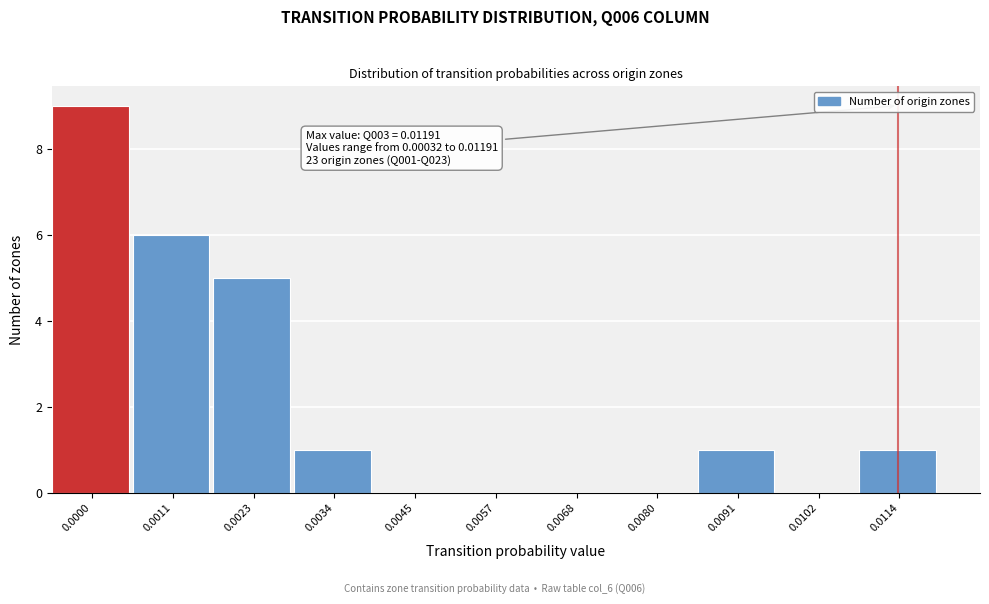

Reading right to left, list all the values displayed in this chart.

0.0114=1	0.0102=0	0.0091=1	0.0080=0	0.0068=0	0.0057=0	0.0045=0	0.0034=1	0.0023=5	0.0011=6	0.0000=9